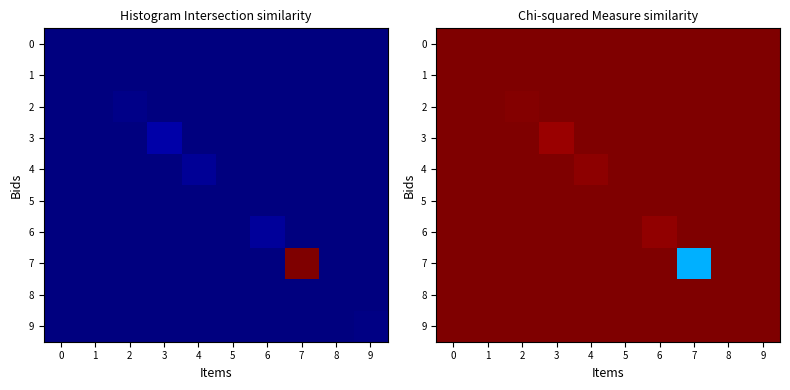

What is the sum of all row_0 values?

10.0